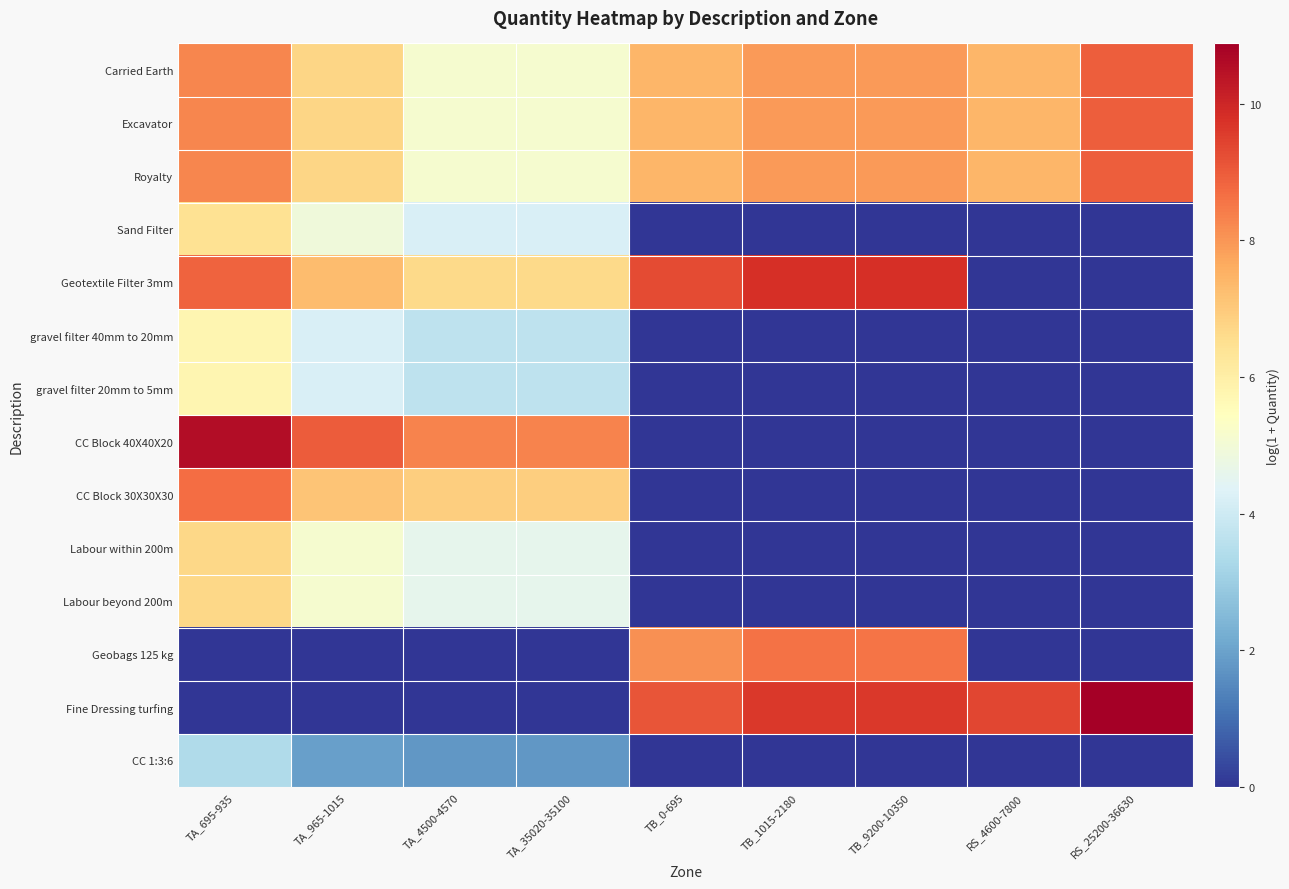

At how many categories does at least one series exceed 9?

6